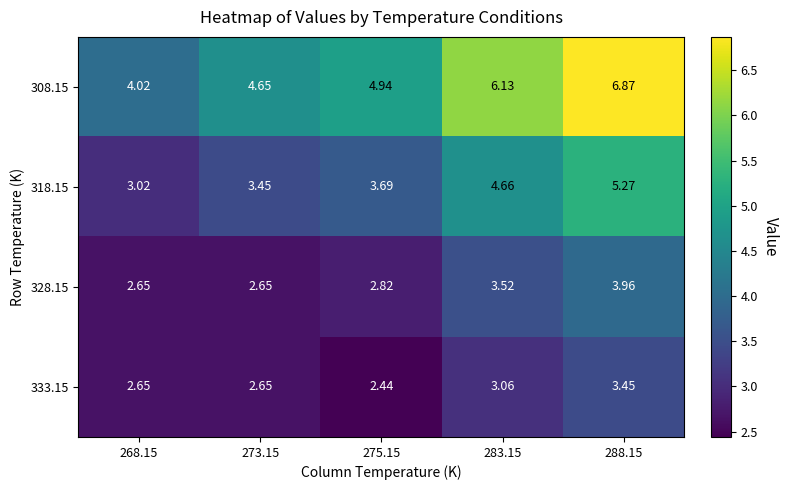

Reading right to left, what are all the values shown in this chart?

308.15: 288.15=6.9	283.15=6.1	275.15=4.9	273.15=4.7	268.15=4.0
318.15: 288.15=5.3	283.15=4.7	275.15=3.7	273.15=3.5	268.15=3.0
328.15: 288.15=4.0	283.15=3.5	275.15=2.8	273.15=2.6	268.15=2.6
333.15: 288.15=3.5	283.15=3.1	275.15=2.4	273.15=2.6	268.15=2.6